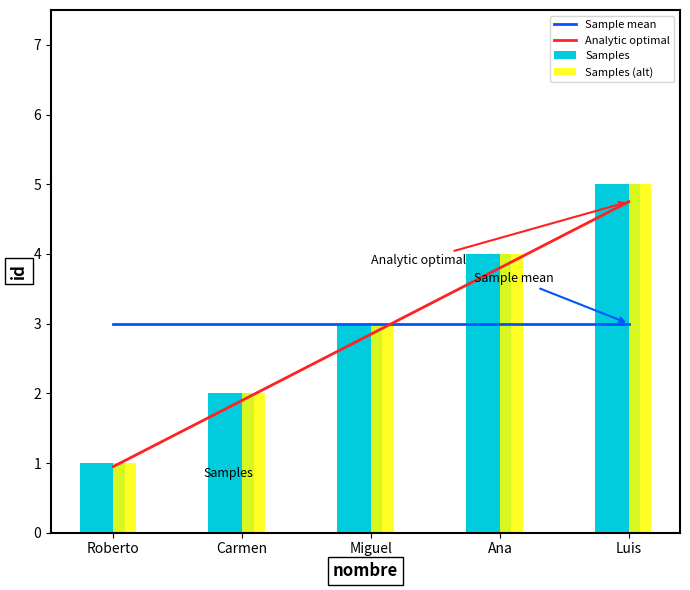

What are all the series names shown in the legend?

Sample mean, Analytic optimal, Samples, Samples (alt)